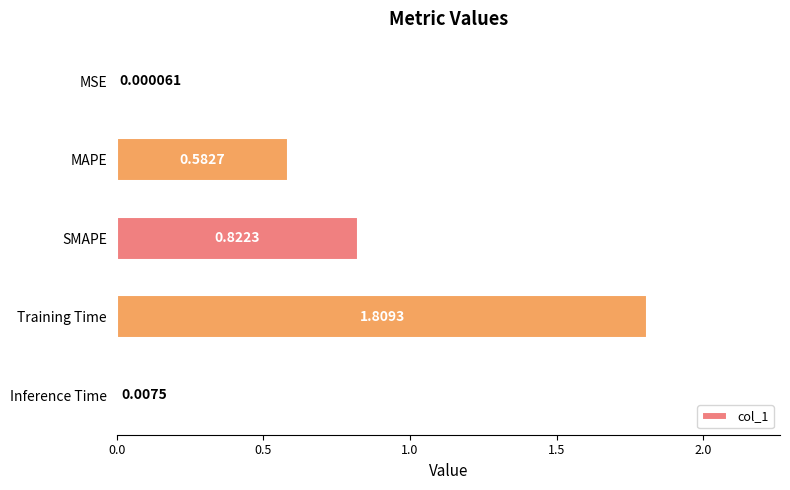

Are the bars horizontal?

Yes